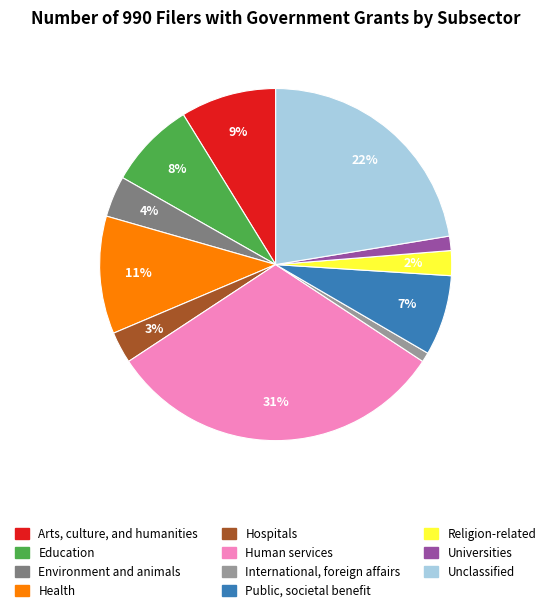

Is there any slice that represents more than half of the pie?

No